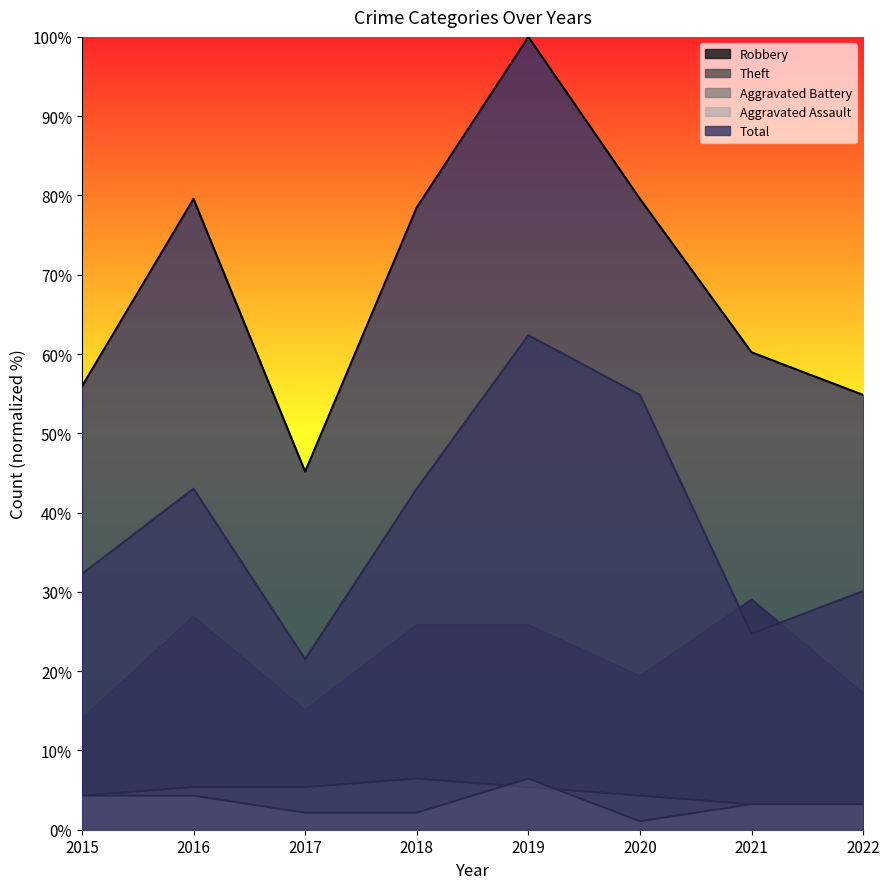

What is the value of the Total point at the 6th from the left?

79.6